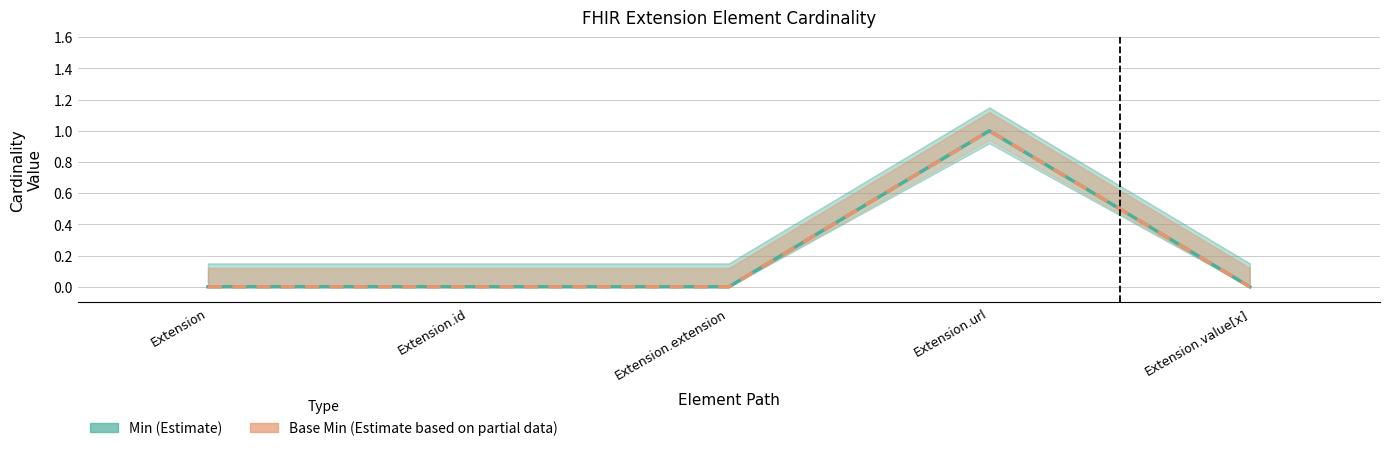

How many data points does each series have?

5